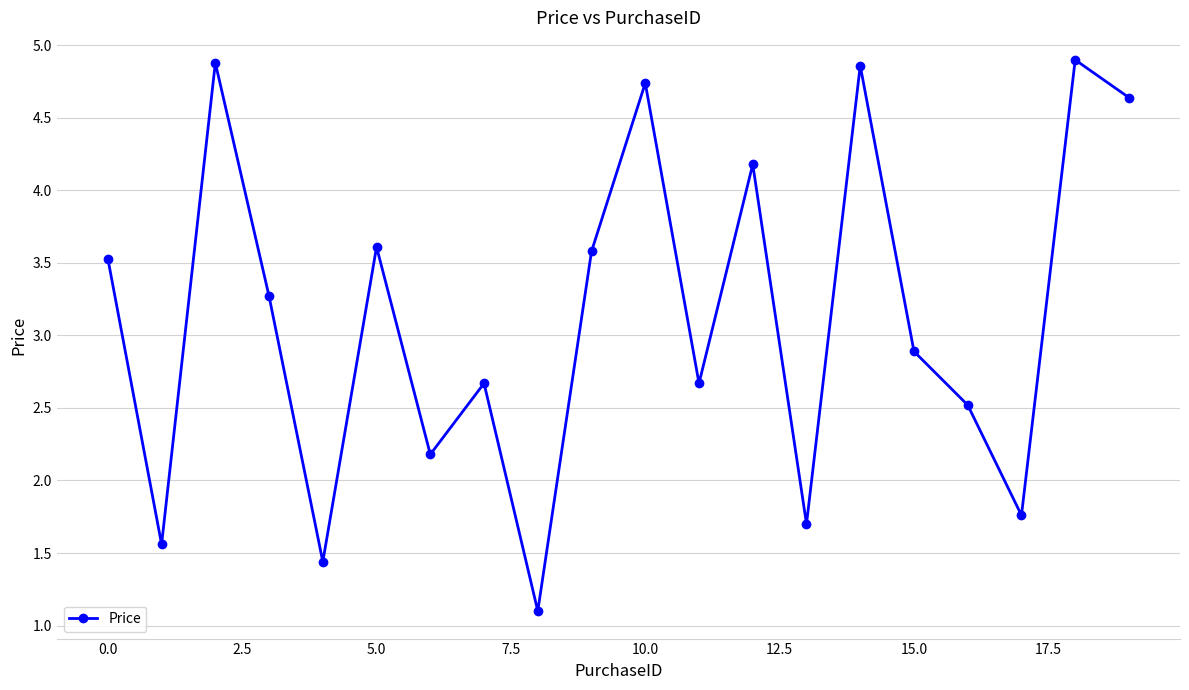

What is the average value?

3.1